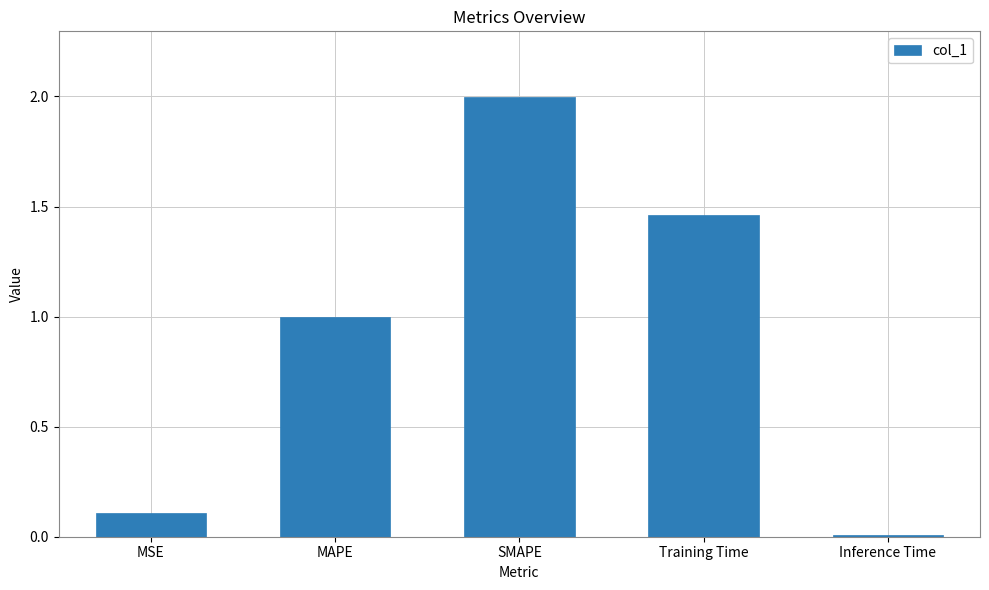

At which category does the chart reach its minimum across all series?

Inference Time